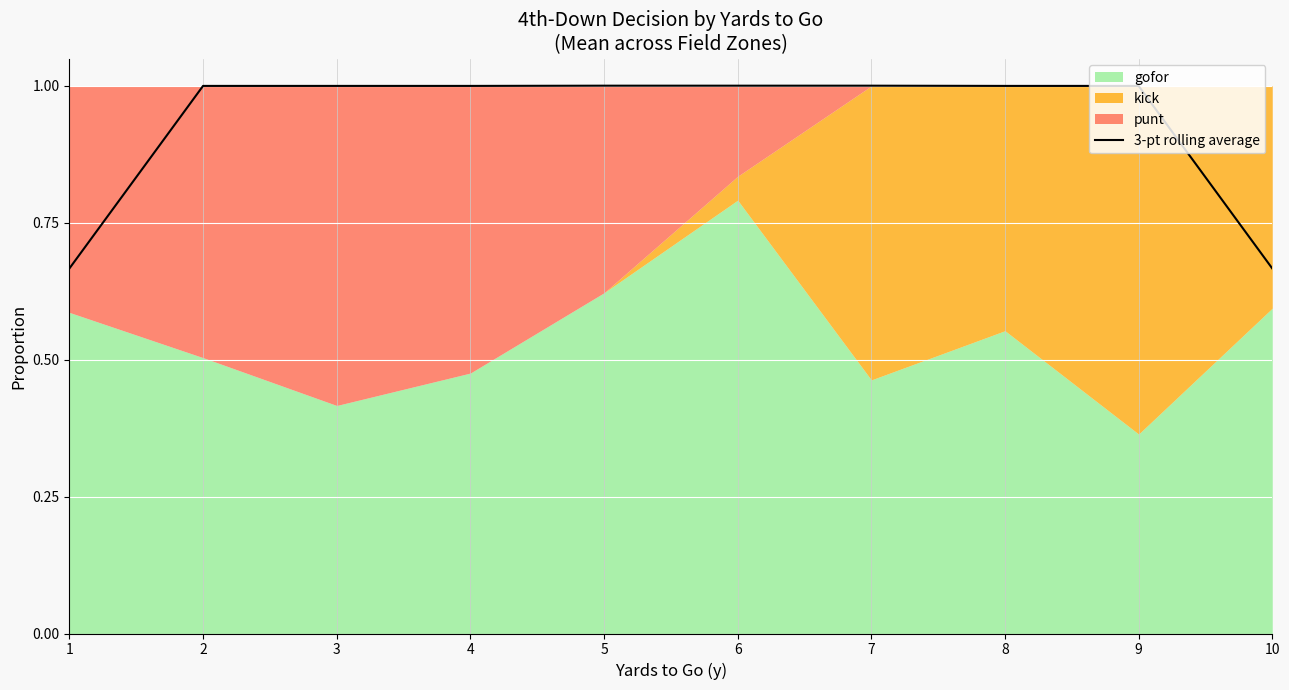

True or false: there are more than 0 points higher than both neighbors.

True